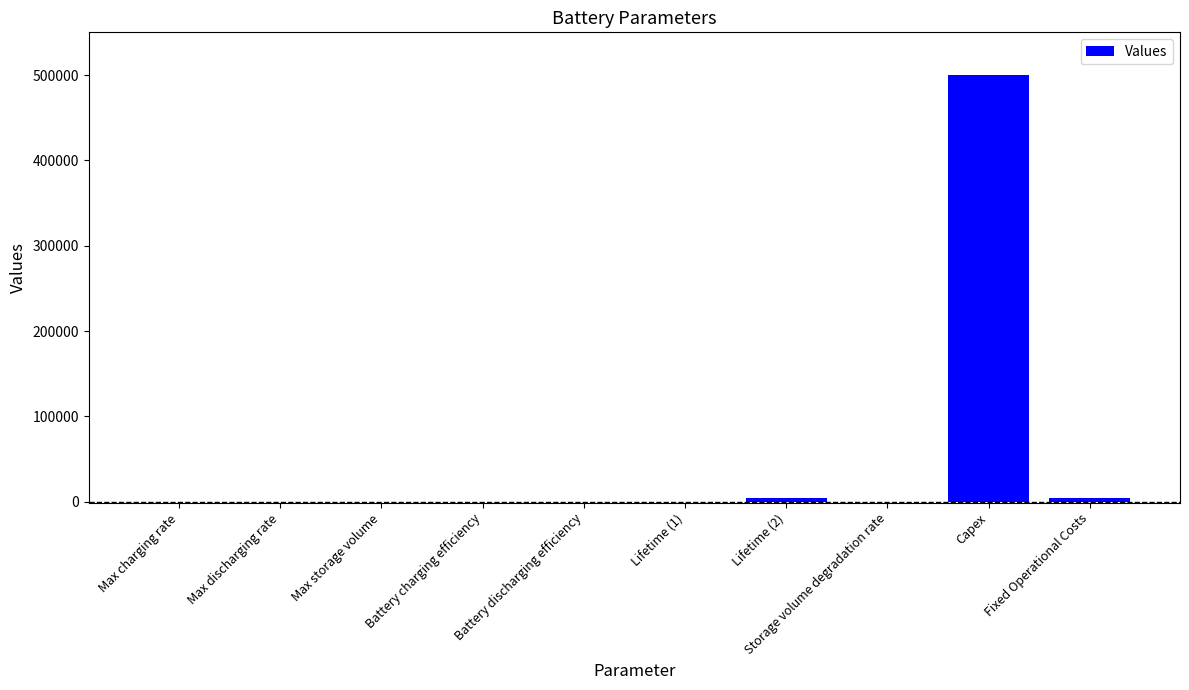

What is the greatest value displayed?

500000.0